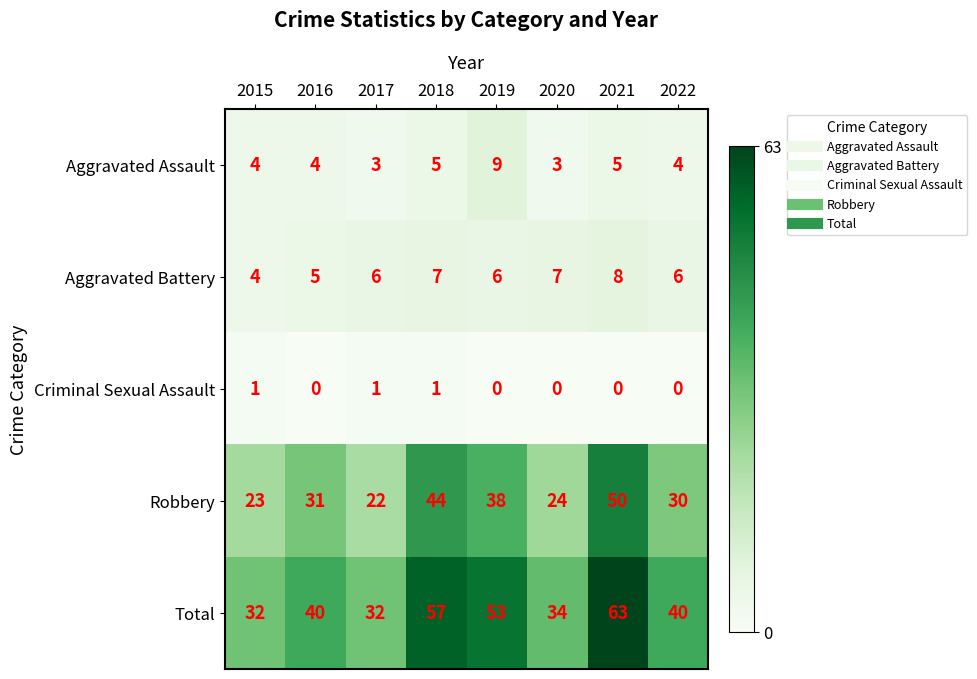

At 2021, list the series in order from largest to smallest.

Total, Robbery, Aggravated Battery, Aggravated Assault, Criminal Sexual Assault